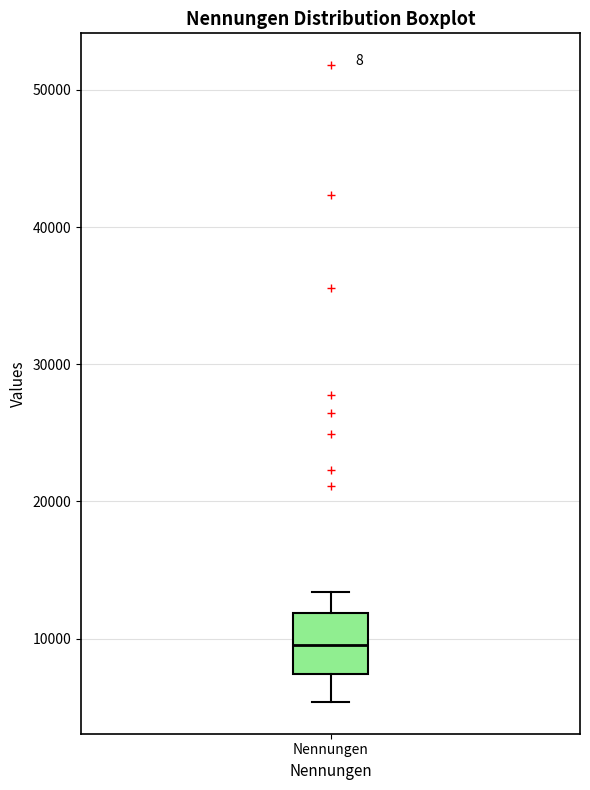

Transcribe this box plot: give where the median line is, the range the box spans, and where the two whiskers end, as read against the y-axis. The values are not printed on the chart, so give them approximately, as read against the axis.

median 10000, box 7000 to 12000, whiskers 5000 to 13000